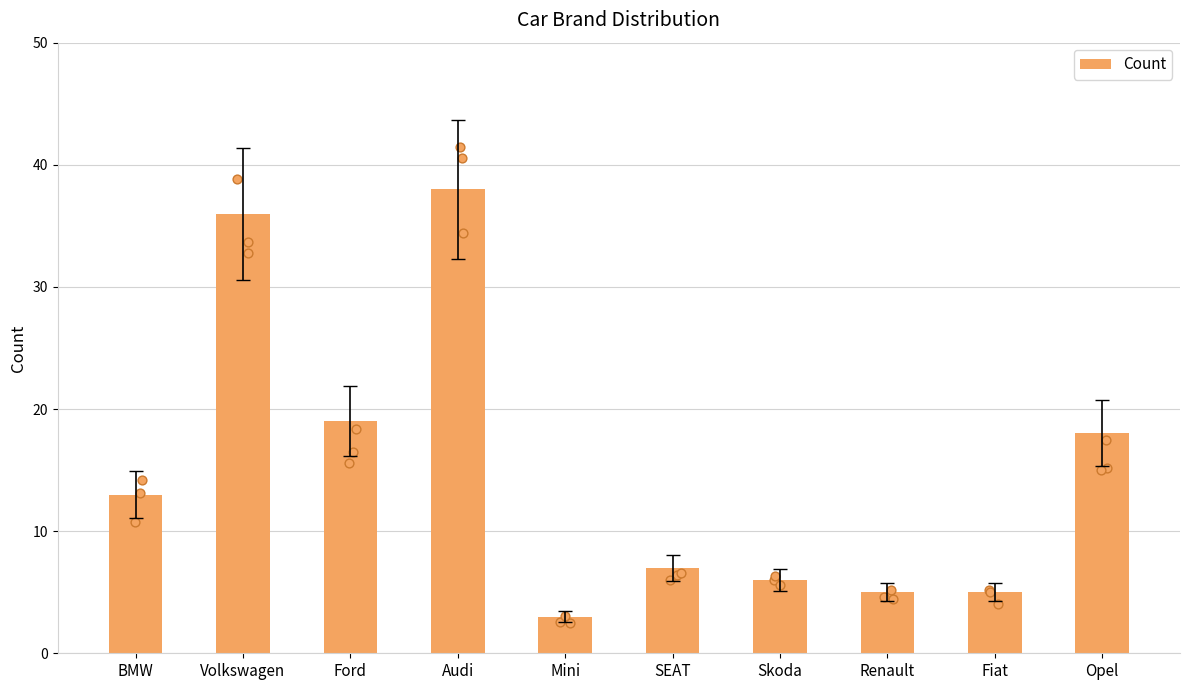

Between Skoda and Volkswagen, which is larger?

Volkswagen